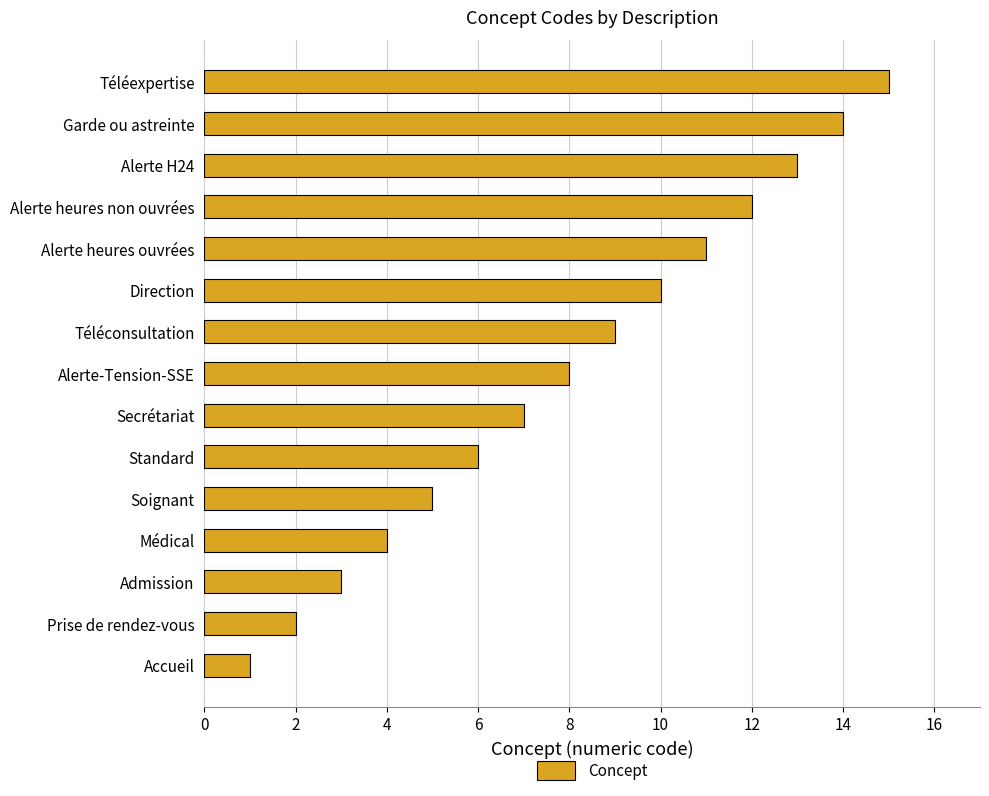

The value at Standard is 10. True or false?

False